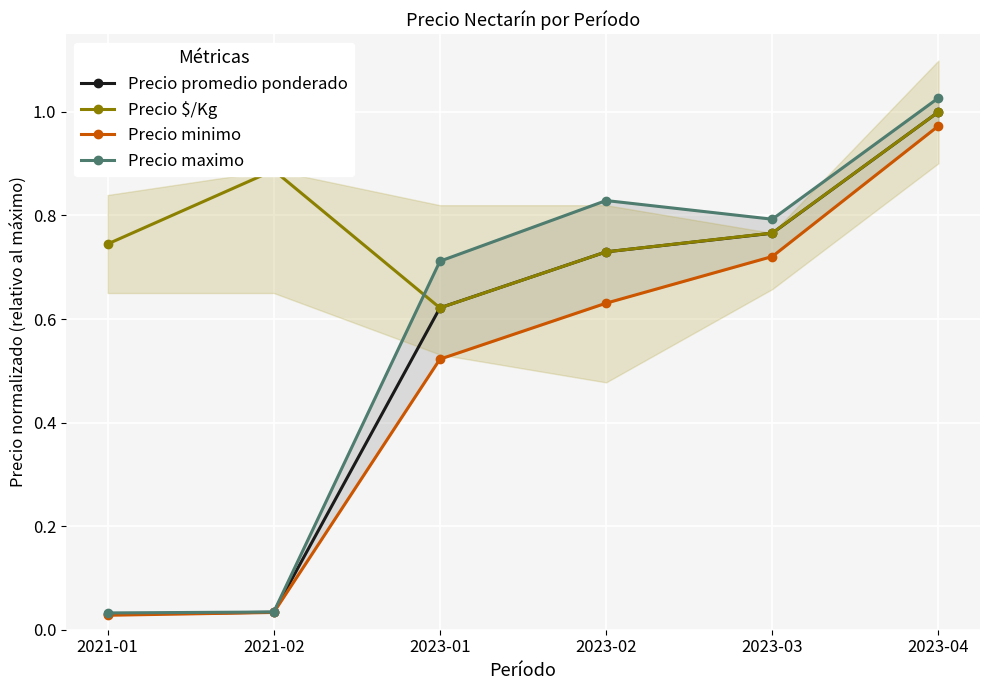

What is the average value of the Precio minimo series?

0.5